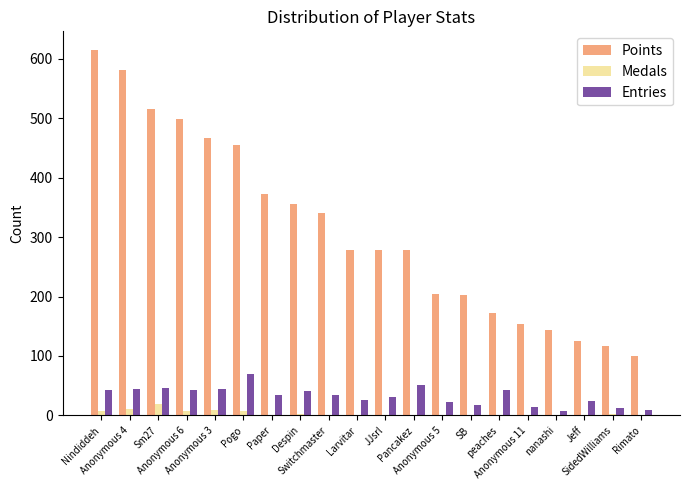

What is the sum of all Entries values?

660